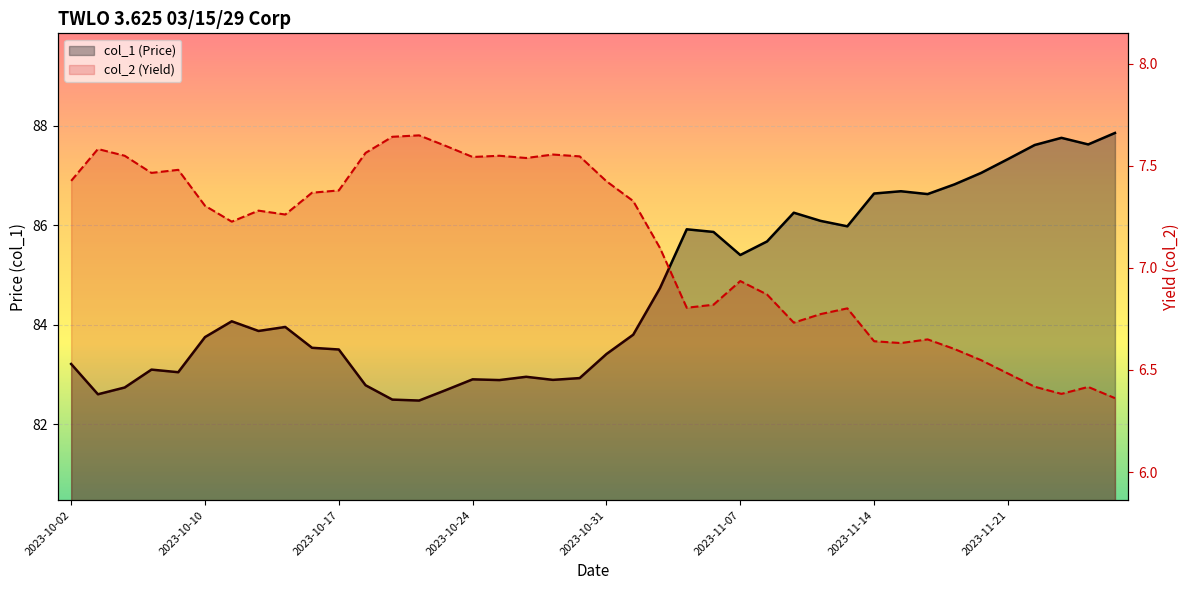

What is the minimum value for col_1?

82.5